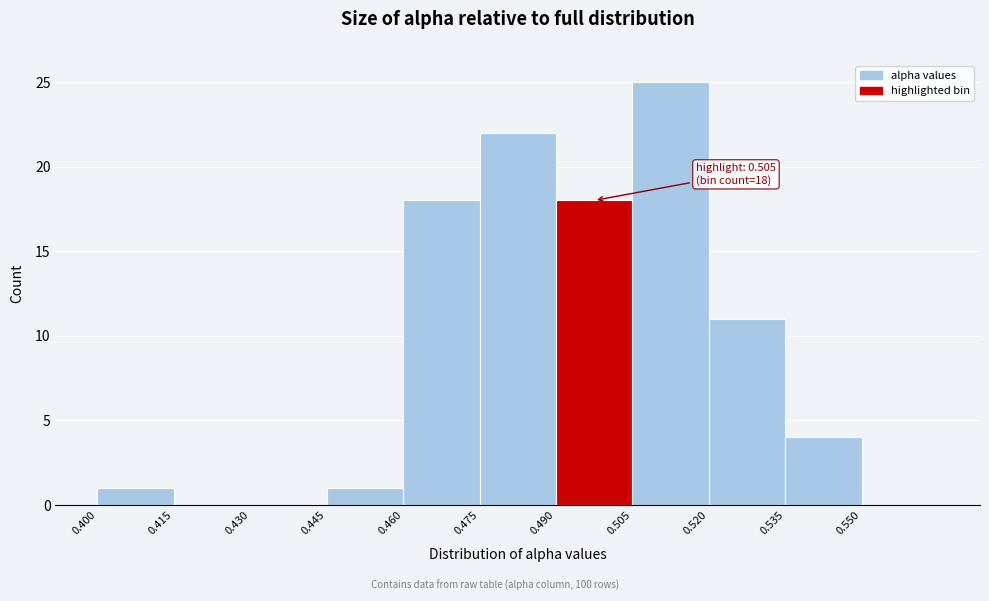

Over which range of the x-axis is the bar tallest?

0.505 to 0.520